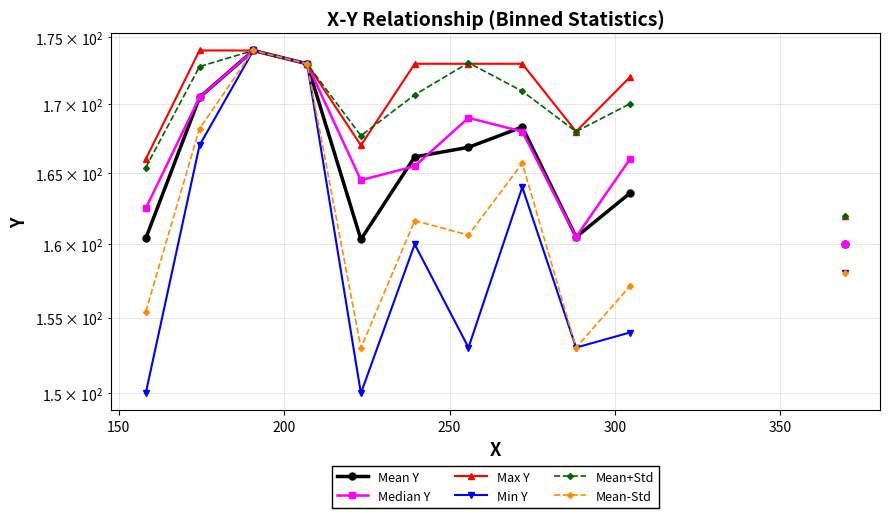

How many data points in Mean-Std are above 165?

4